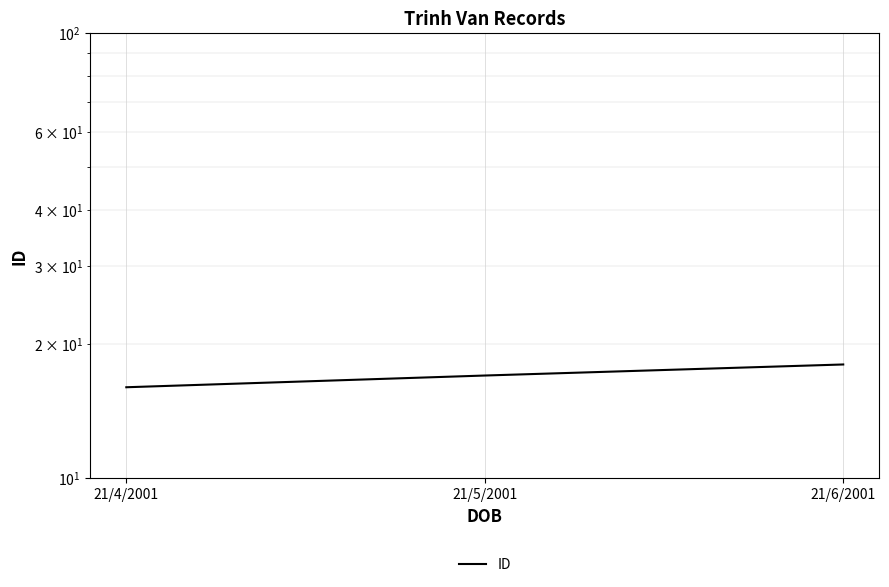

Approximately how many times larger is the value at 21/5/2001 compared to 21/6/2001?

0.9